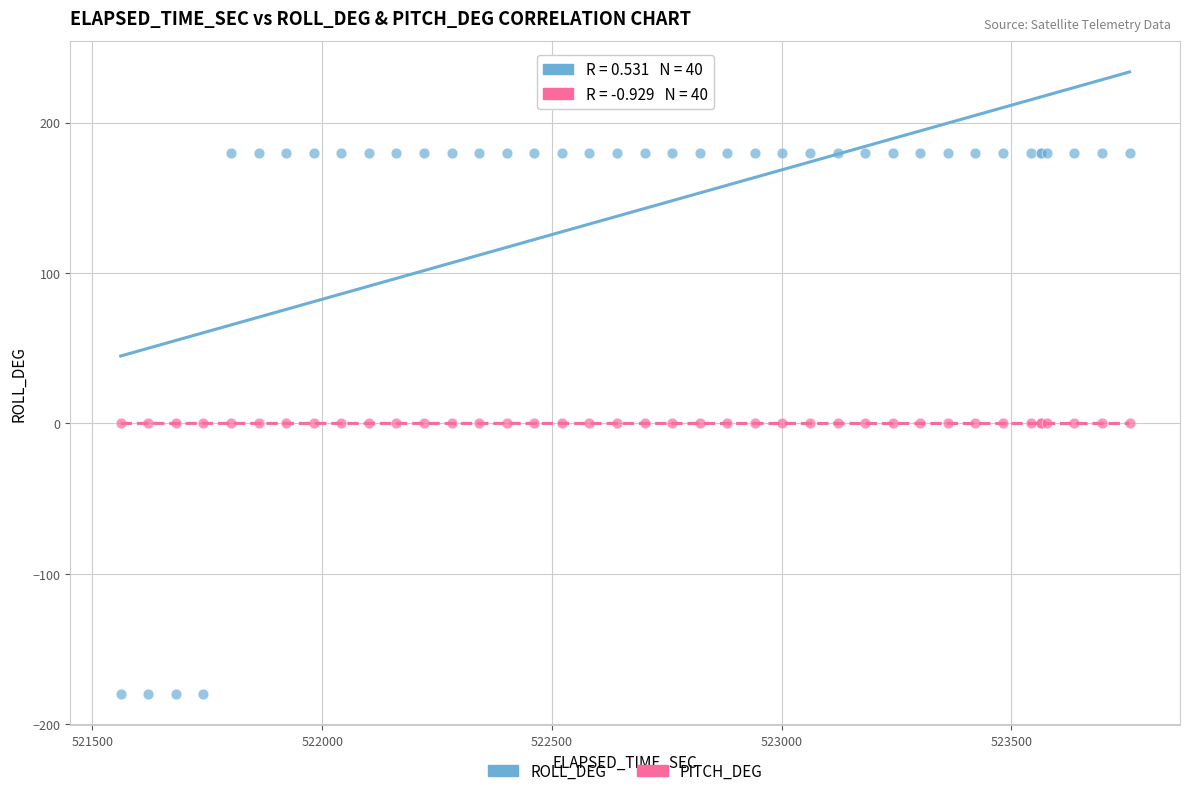

Which series contains the highest Y value?

ROLL_DEG